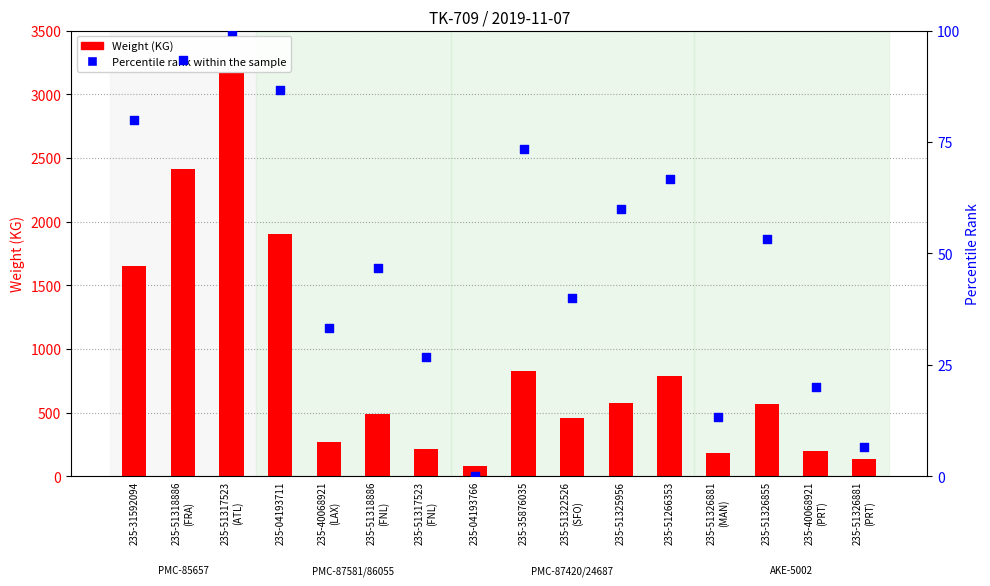

At how many categories does at least one series exceed 2961?

1